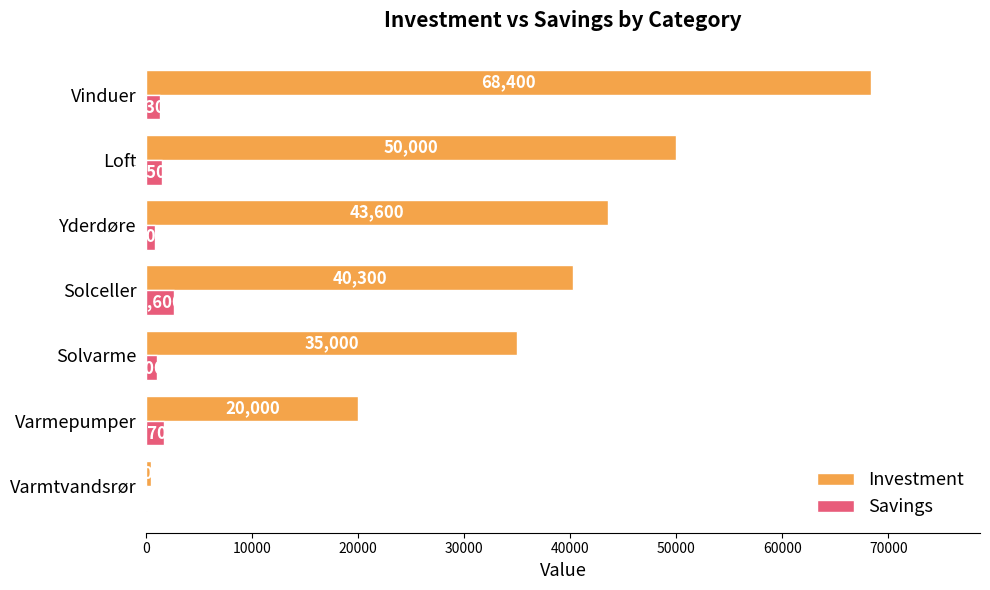

What is the sum of all Investment values?

257700